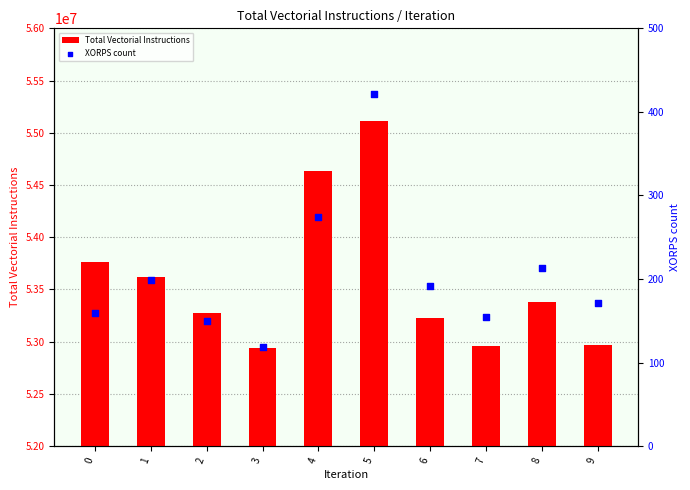

Which series reaches the minimum Y coordinate?

XORPS count